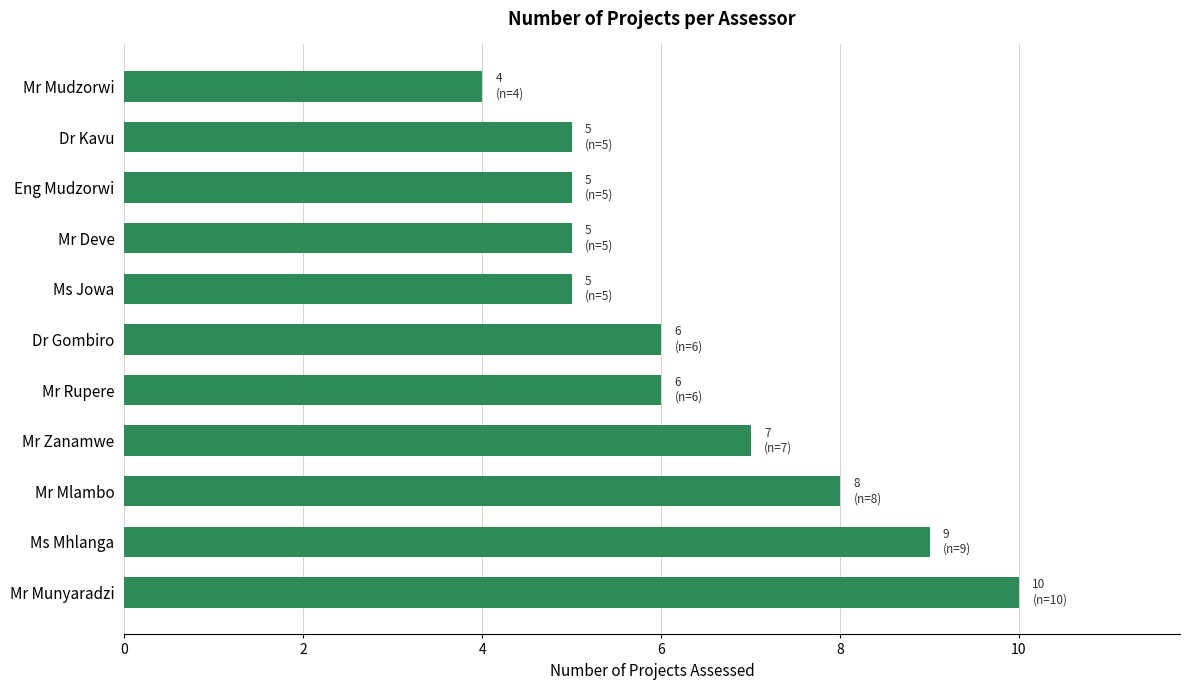

Between Eng Mudzorwi and Dr Gombiro, which is larger?

Dr Gombiro